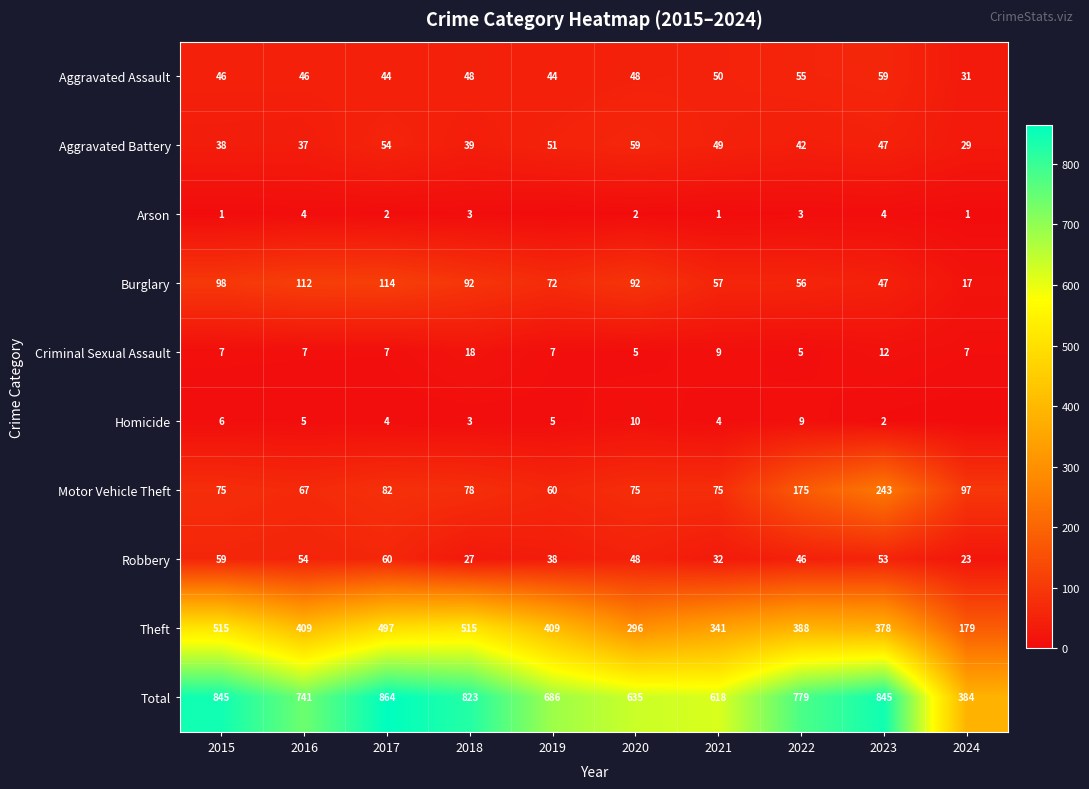

The value of Motor Vehicle Theft at 2018 is 125. True or false?

False